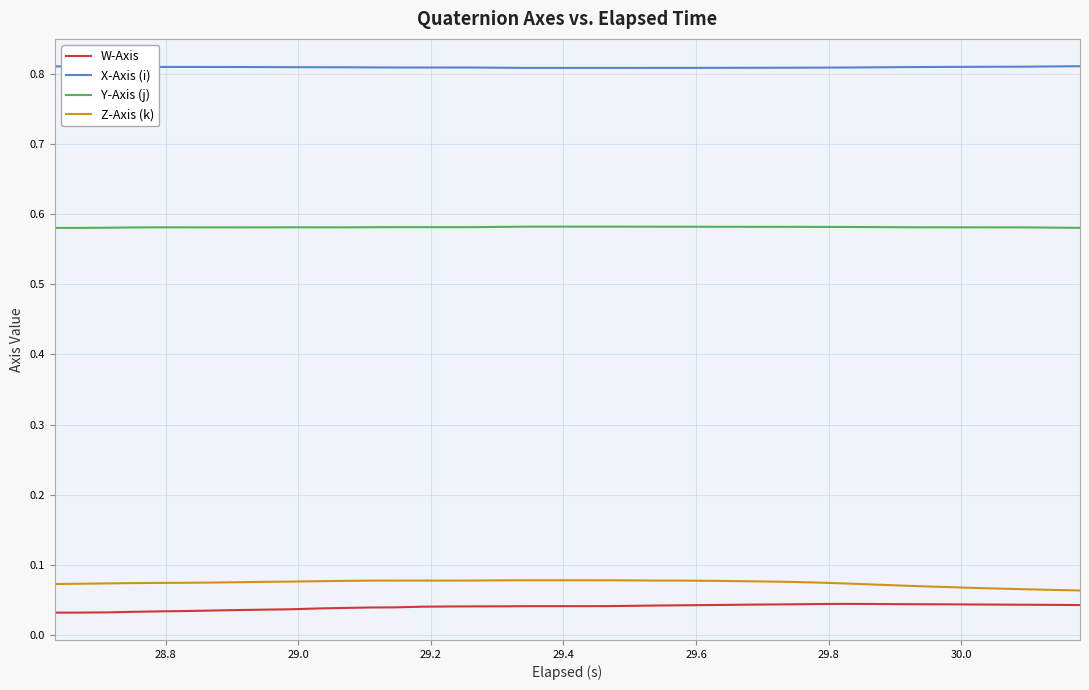

True or false: W-Axis and Y-Axis (j) intersect in this chart.

False